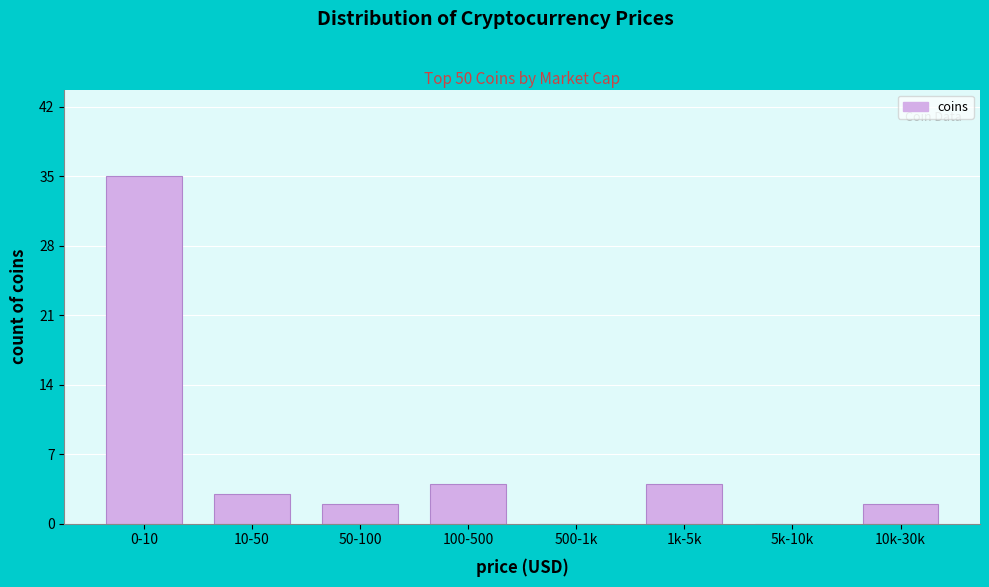

Reading left to right, extract all data points from this chart.

0-10=35	10-50=3	50-100=2	100-500=4	500-1k=0	1k-5k=4	5k-10k=0	10k-30k=2